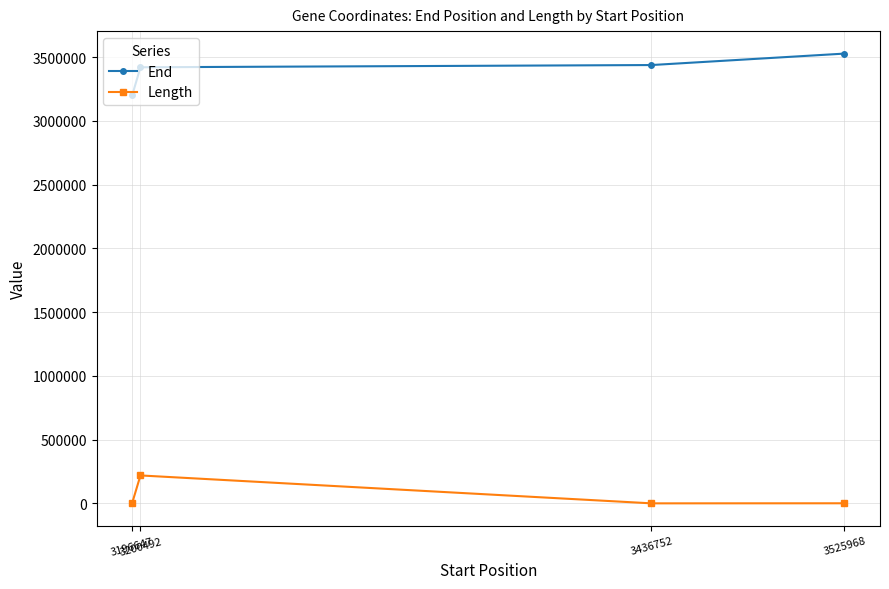

What is the difference between the Length values at 3436752 and 3200492?

218806